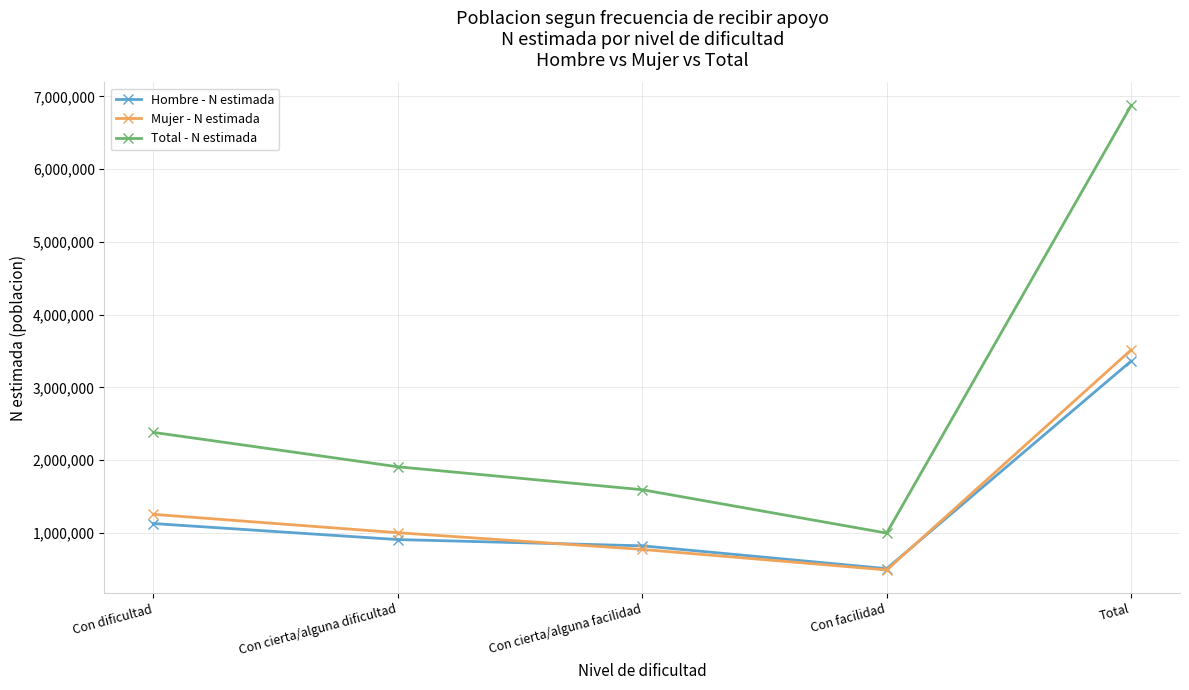

At which label is Total - N estimada closest to 3935187?

Con dificultad